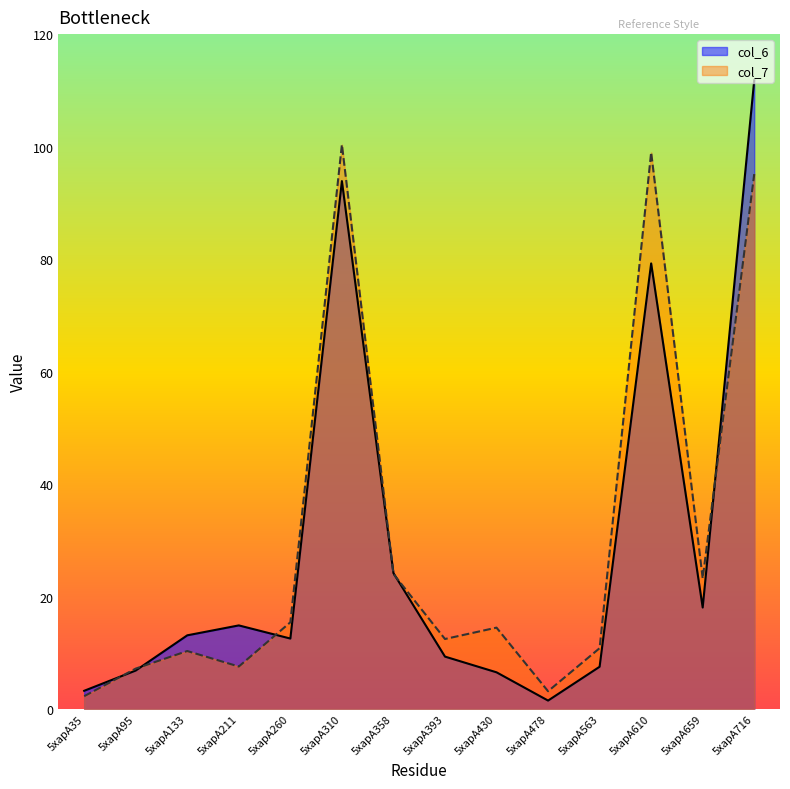

At which label is col_6 closest to 56?

5xapA610